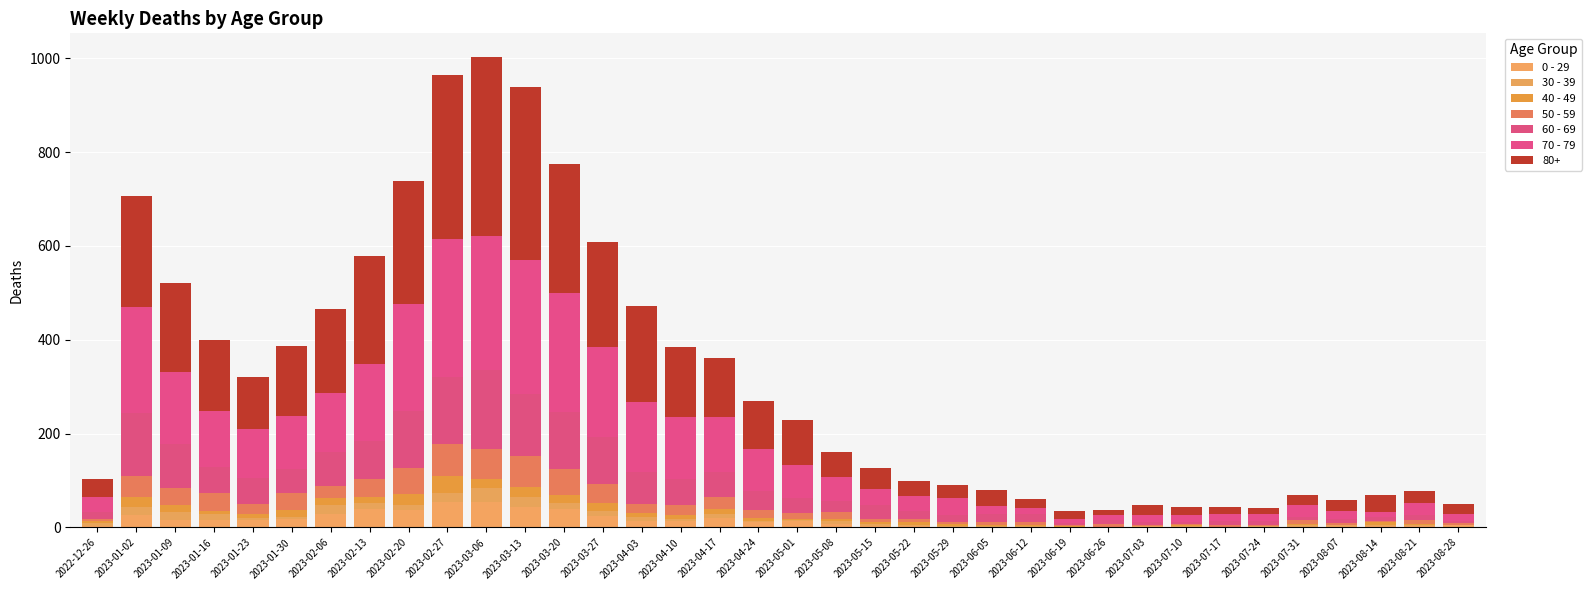

What is the total value across all series at 2023-08-07?

59